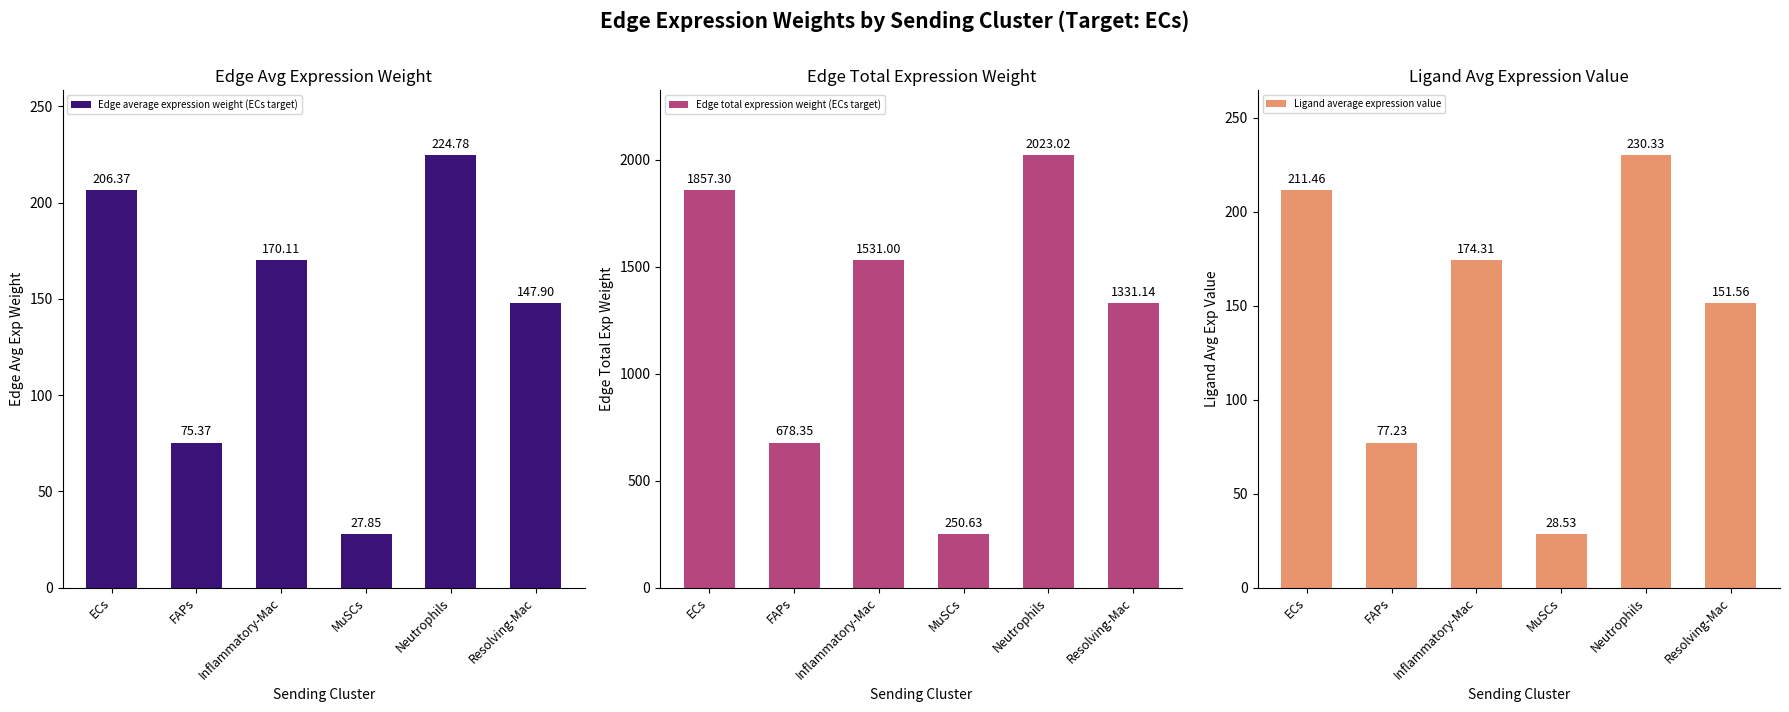

List the labels in order of Edge average expression weight (ECs target) value, smallest first.

MuSCs, FAPs, Resolving-Mac, Inflammatory-Mac, ECs, Neutrophils